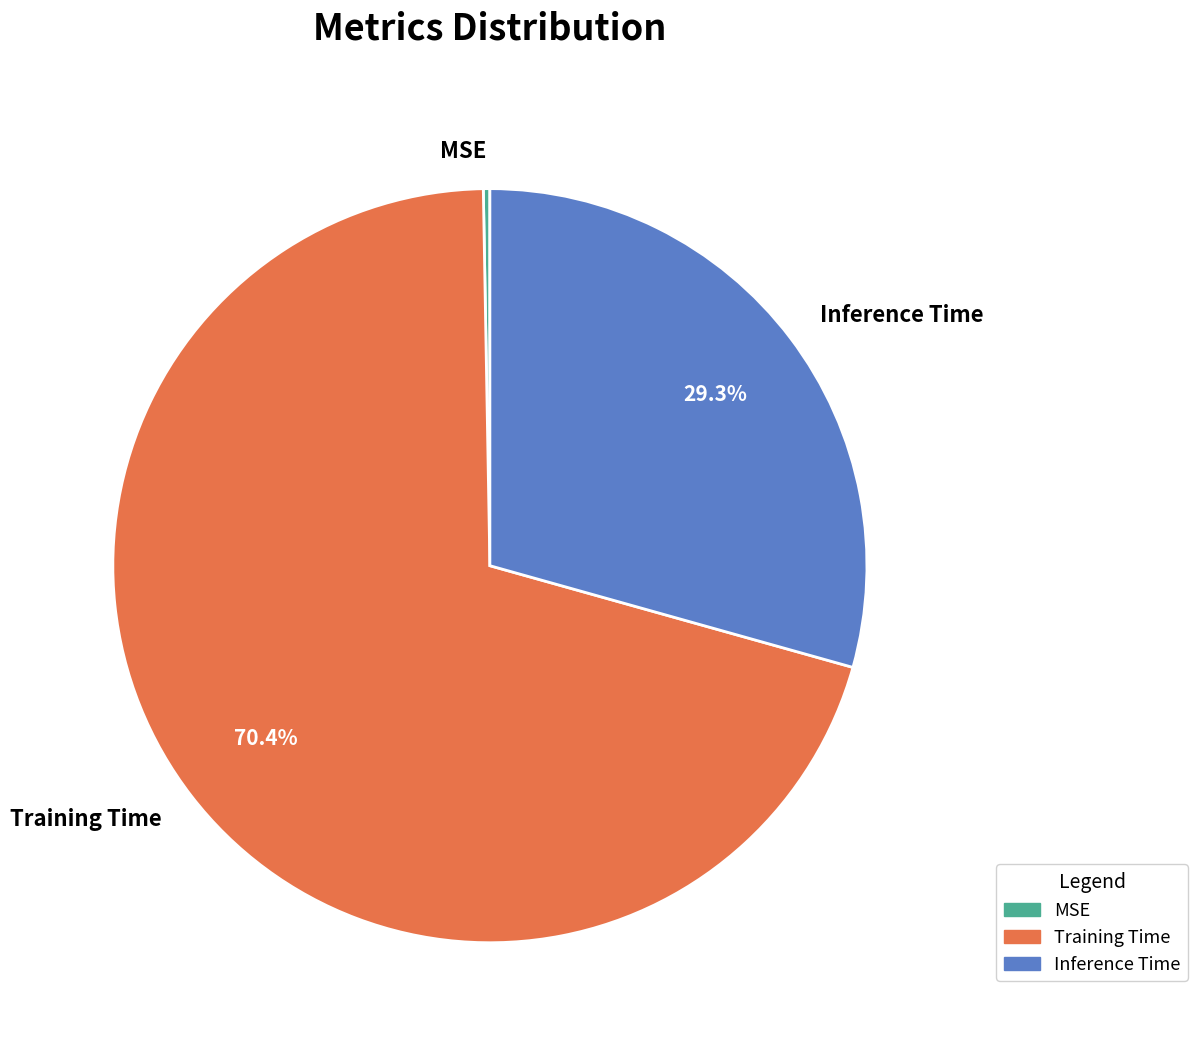

Which category has the smallest portion of the pie?

MSE